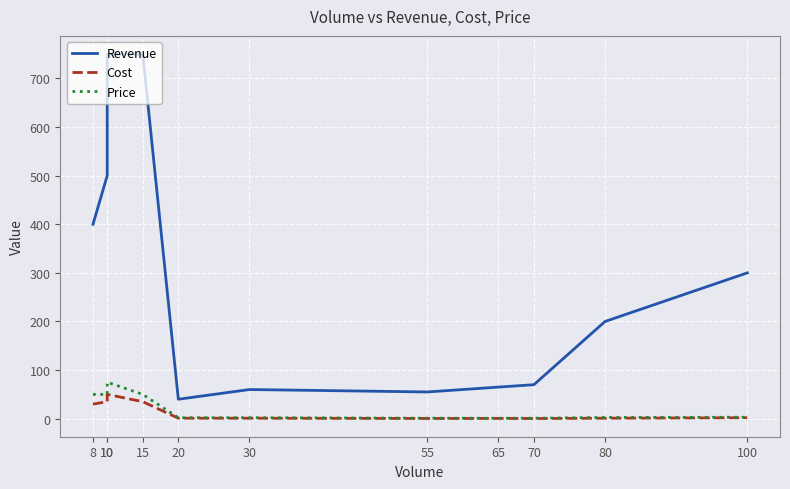

Which series changed the most between 30 and 55?

Revenue